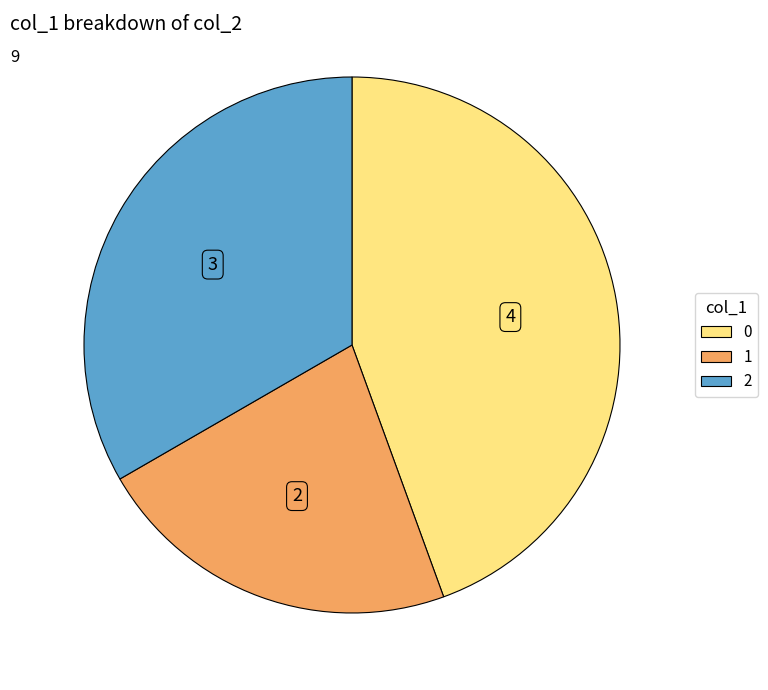

Is there a majority slice in this chart?

No